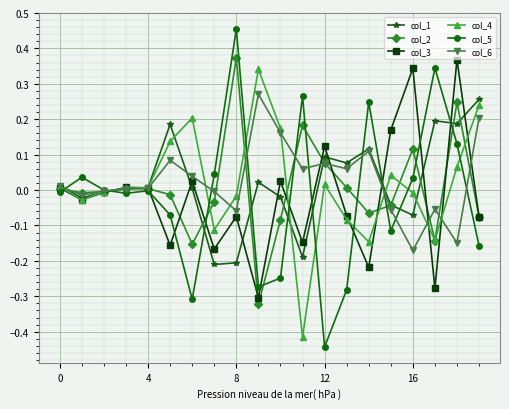

True or false: col_4 and col_3 intersect in this chart.

True